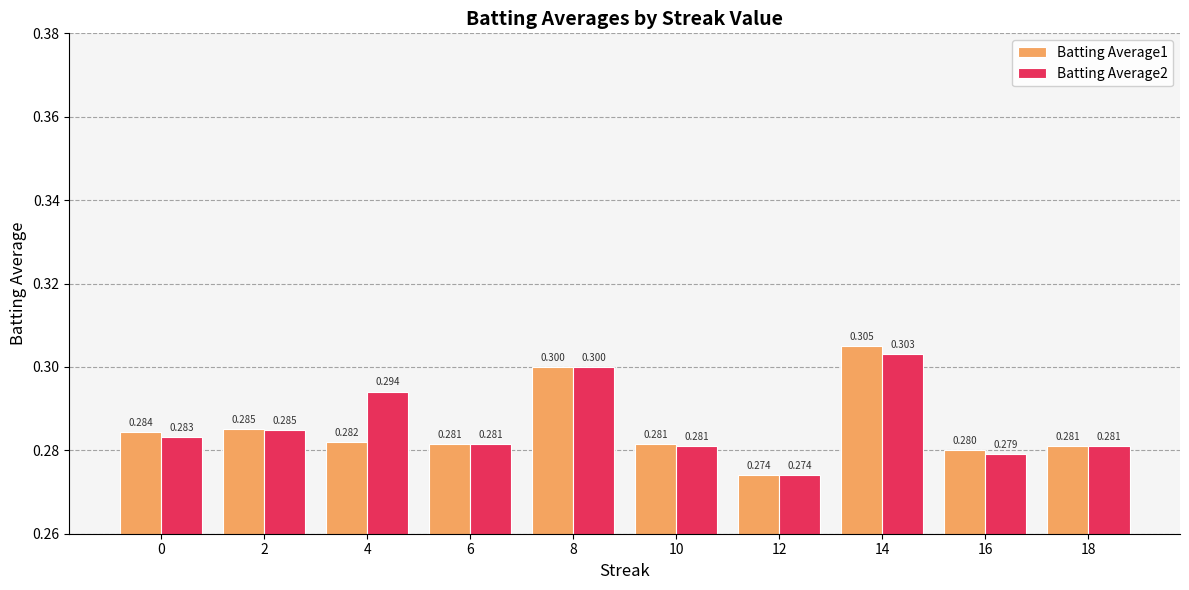

How many series are shown in this chart?

2